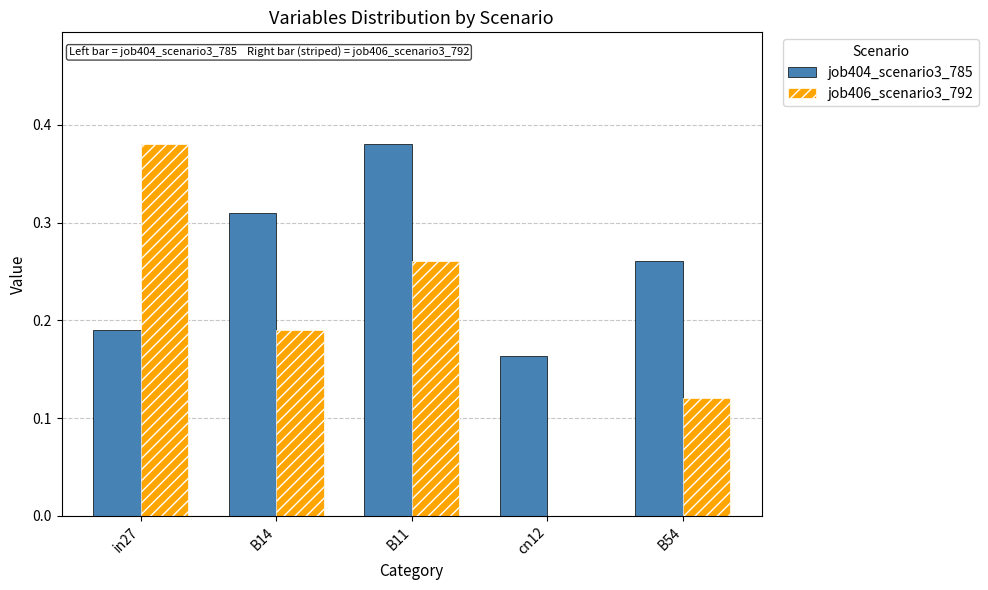

What is the total value across all series at B14?

0.5